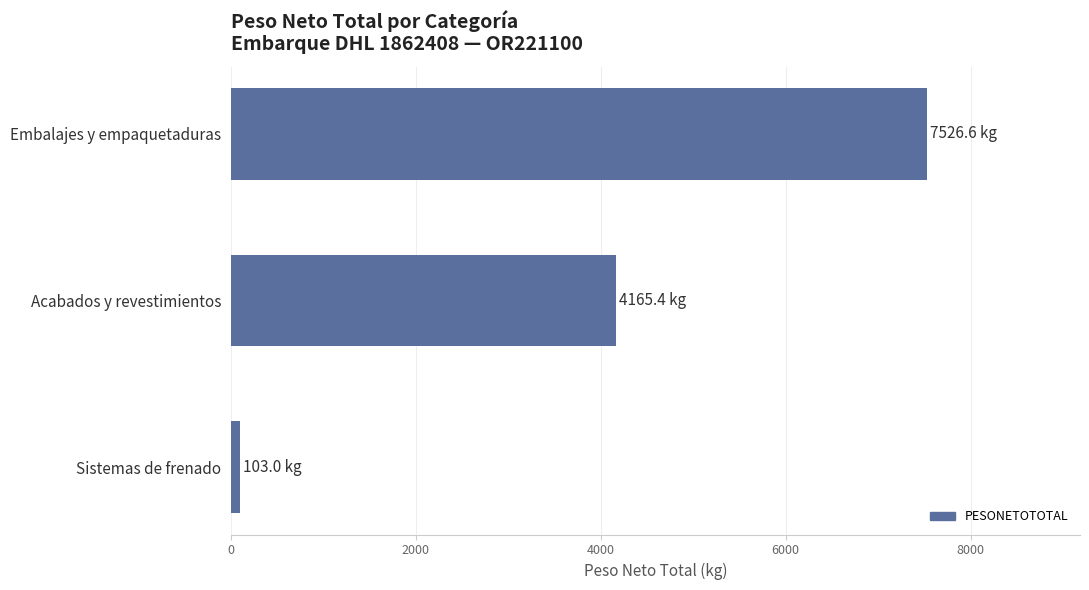

Does the chart contain any negative values?

No